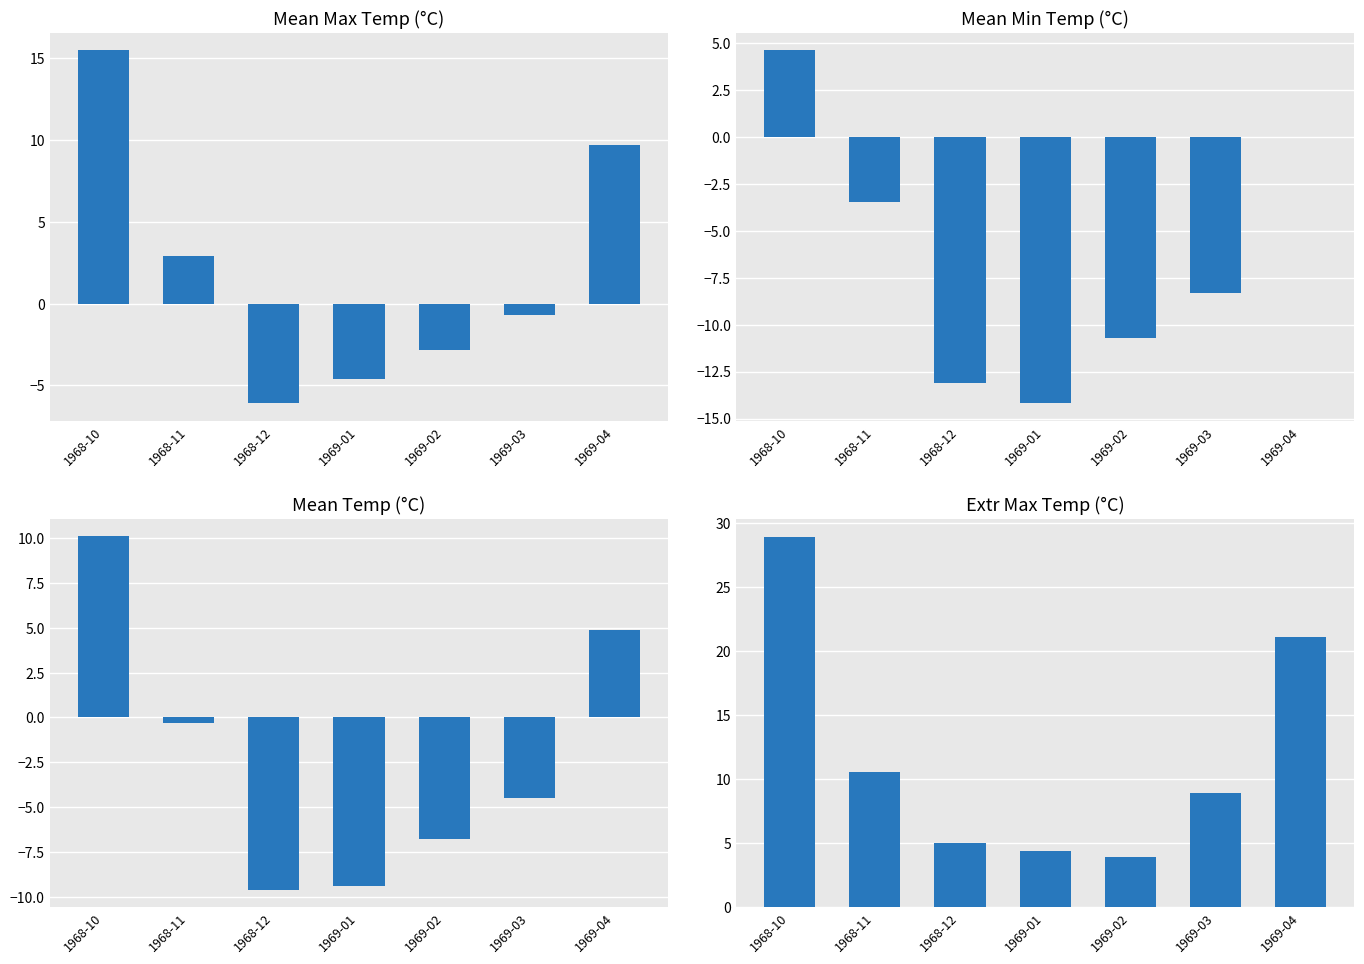

What is the spread (max minus min) of values at 1968-12?

18.1